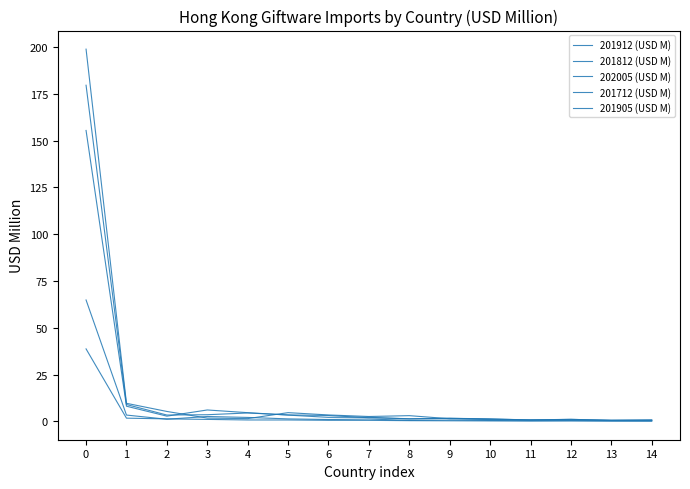

Reading left to right, extract all data points from this chart.

201912 (USD M): 0=155.5	1=8.1	2=2.8	3=6.1	4=4.7	5=3.4	6=2.2	7=2.2	8=1.3	9=1.7	10=1.3	11=0.8	12=0.7	13=0.6	14=0.6
201812 (USD M): 0=179.6	1=9.0	2=3.4	3=3.6	4=4.5	5=3.5	6=3.2	7=2.0	8=1.5	9=1.7	10=1.4	11=0.8	12=1.1	13=0.6	14=0.8
202005 (USD M): 0=38.8	1=1.7	2=1.4	3=1.1	4=0.8	5=0.8	6=0.6	7=0.6	8=0.4	9=0.3	10=0.3	11=0.3	12=0.2	13=0.2	14=0.2
201712 (USD M): 0=198.9	1=9.7	2=5.3	3=1.8	4=1.5	5=4.7	6=3.5	7=2.6	8=3.1	9=1.4	10=1.0	11=0.8	12=1.1	13=0.5	14=0.6
201905 (USD M): 0=64.9	1=3.4	2=1.2	3=2.6	4=2.1	5=1.3	6=1.0	7=1.3	8=0.6	9=0.7	10=0.5	11=0.3	12=0.4	13=0.2	14=0.2